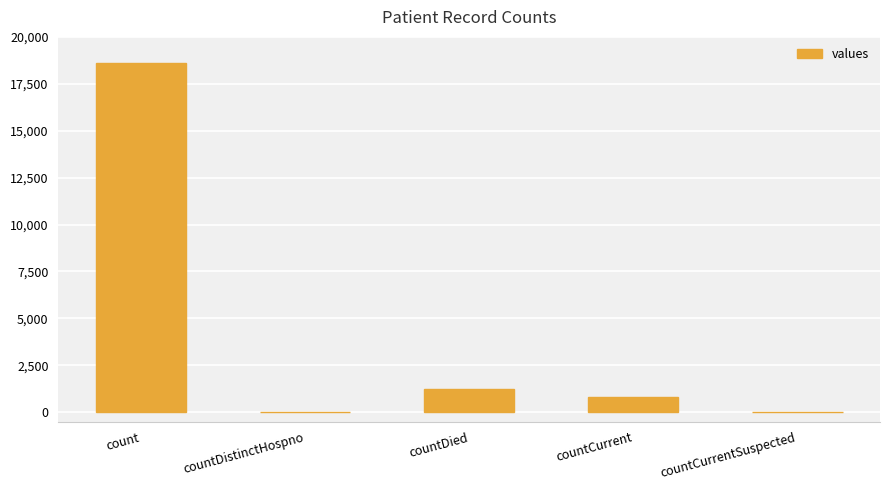

The value at count is 5592. True or false?

False